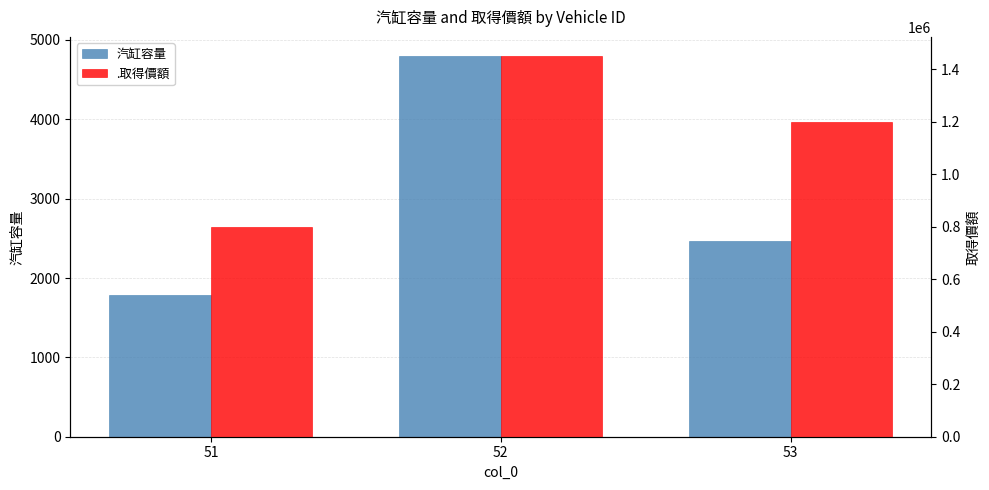

Which series has the largest range (max minus min)?

.取得價額